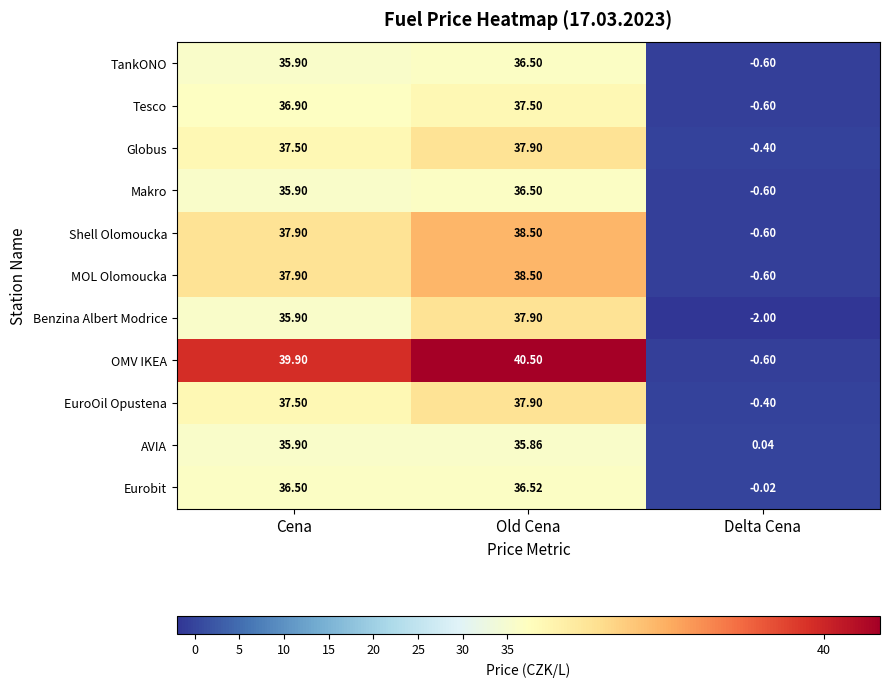

At which category does the chart reach its minimum across all series?

Delta Cena